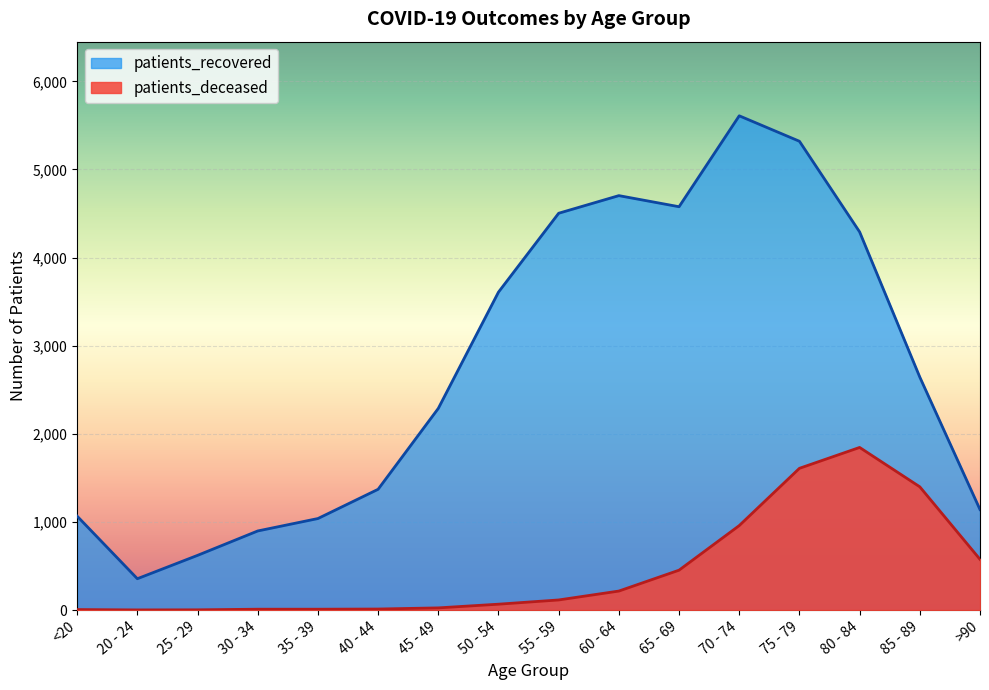

Rank the series by their average value, from highest to lowest.

patients_recovered, patients_deceased